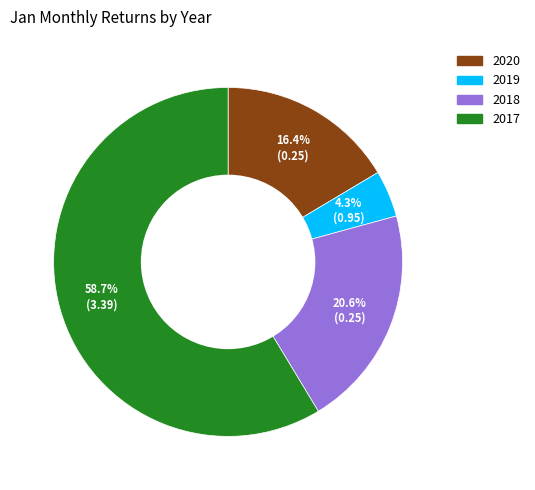

Is there any slice that represents more than half of the pie?

Yes